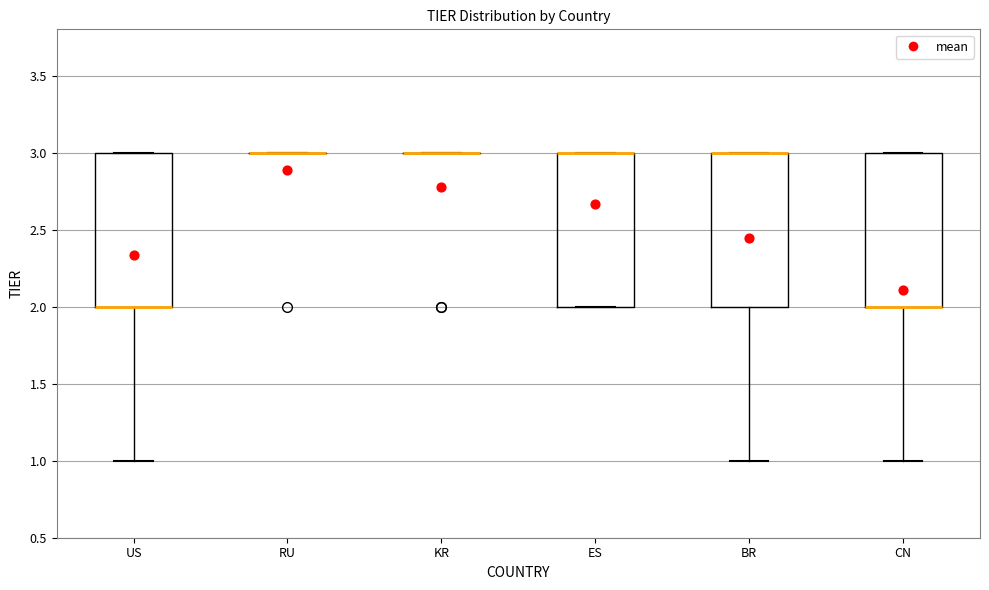

Where is the upper edge of the box for ES on the y-axis? The values are not printed on the chart, so give them approximately, as read against the axis.

3